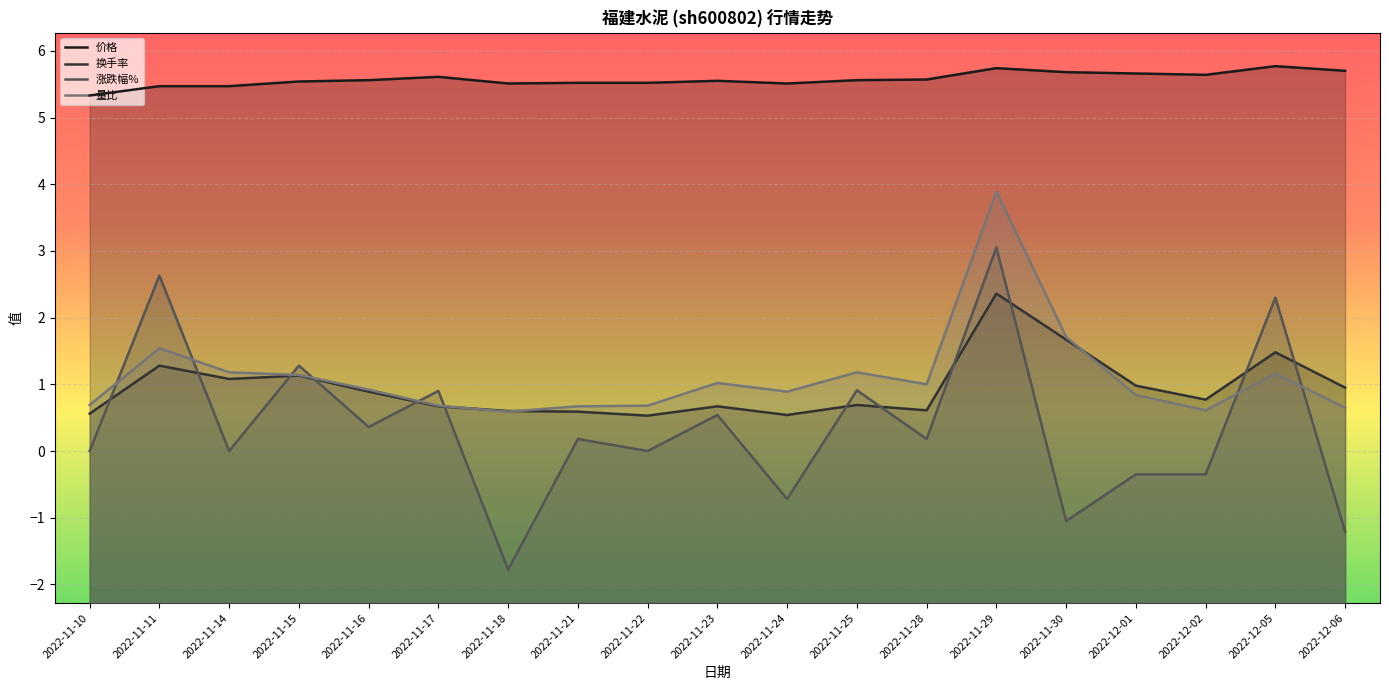

The value of 量比 at 2022-11-28 is 1.0. True or false?

True